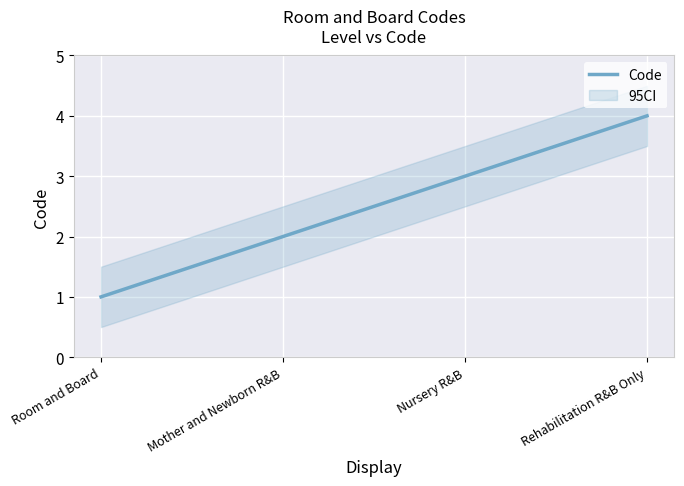

True or false: there are more than 0 points higher than both neighbors.

False